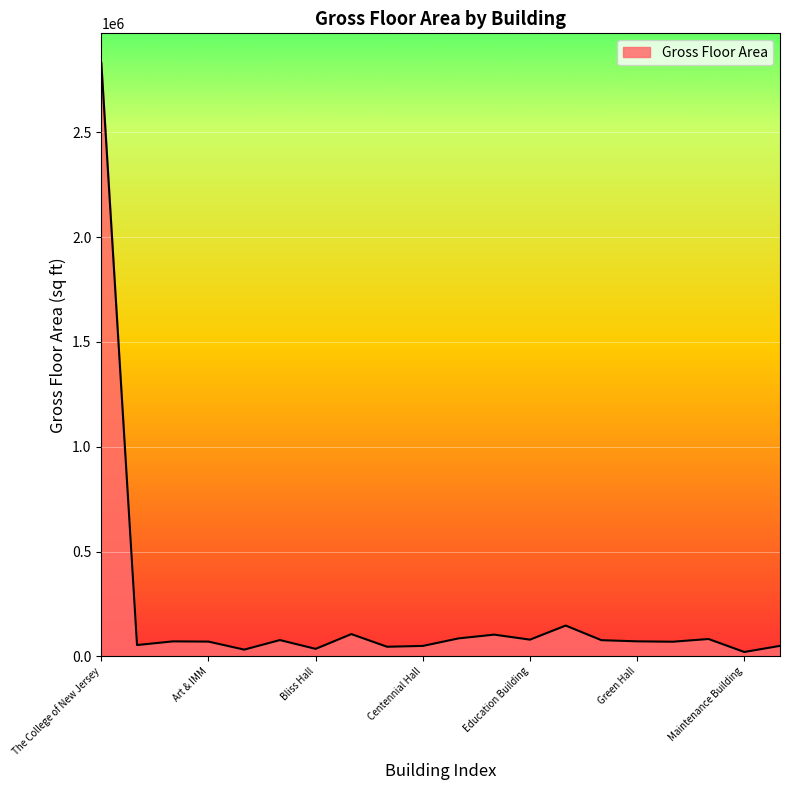

What is the maximum value shown in the chart?

2830421